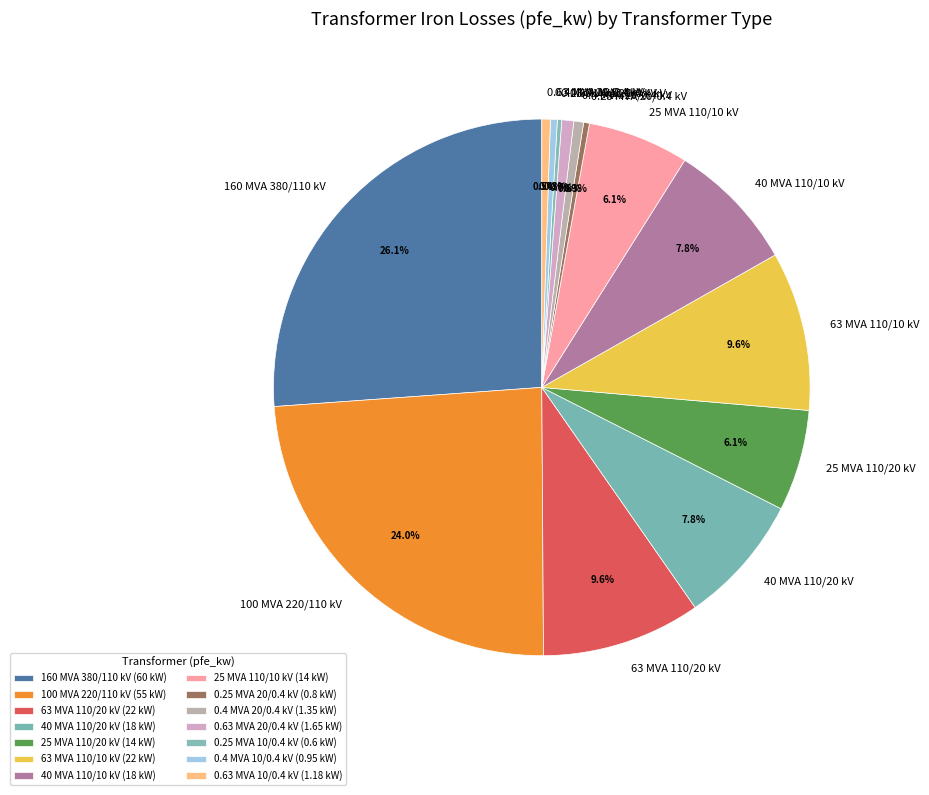

What portion of the pie excludes 0.63 MVA 10/0.4 kV?

99.5%